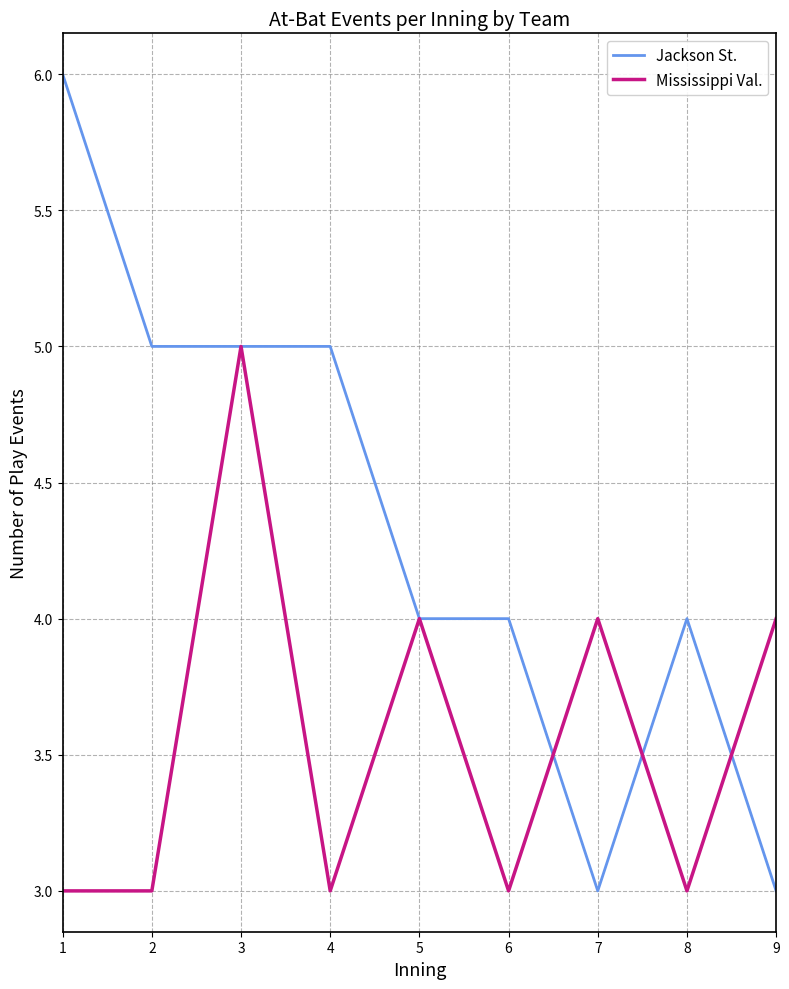

What is the approximate value of Jackson St. at 4?

5